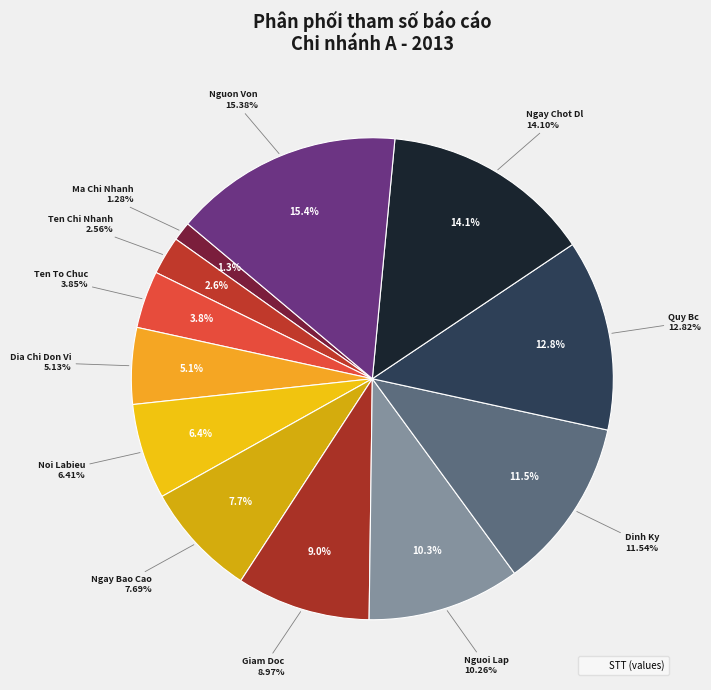

Count the number of slices in the pie.

12